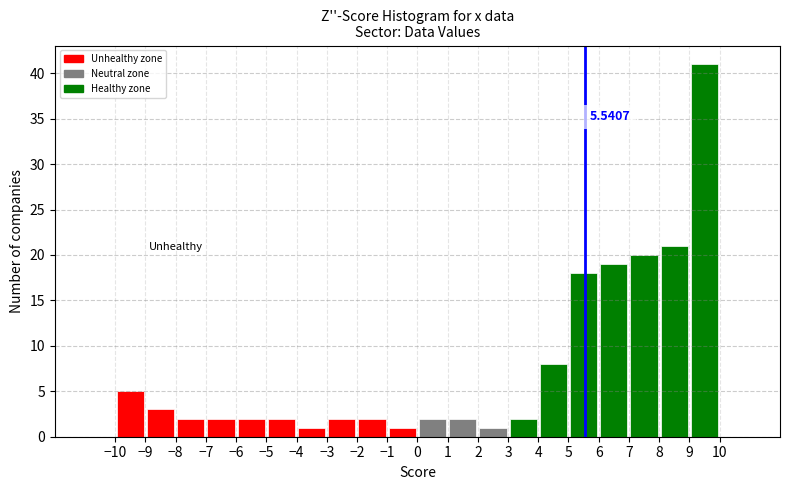

Which range on the x-axis has the tallest bar?

9 to 10